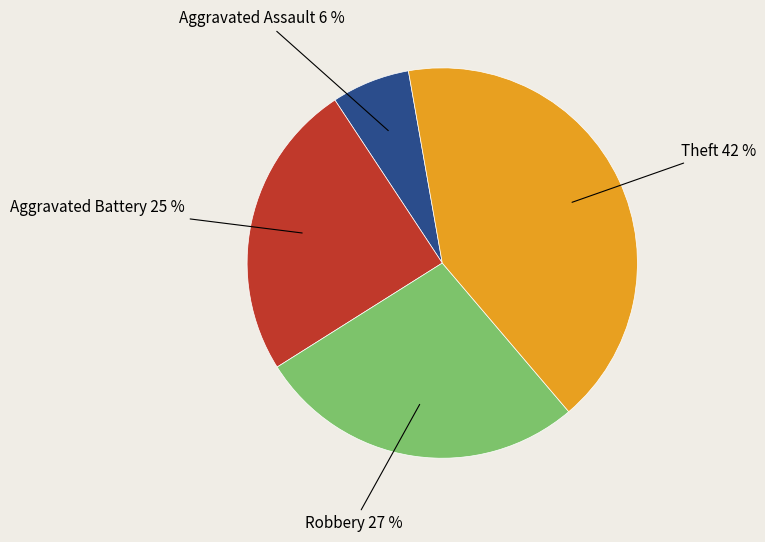

Is there any slice that represents more than half of the pie?

No